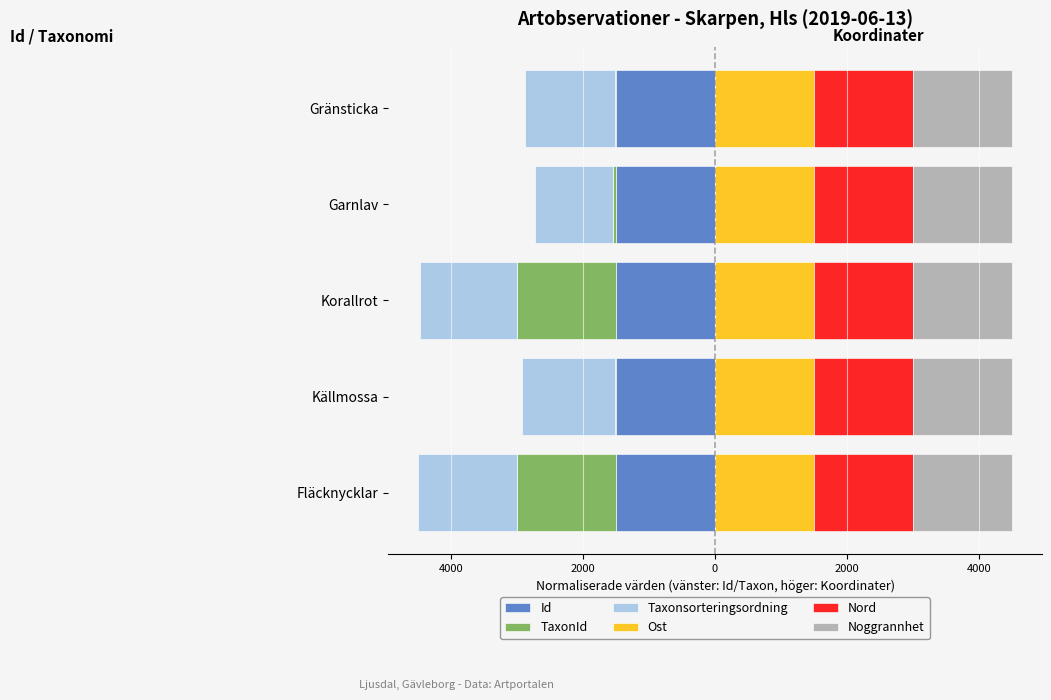

The value of TaxonId at Fläcknycklar is -507.3. True or false?

False